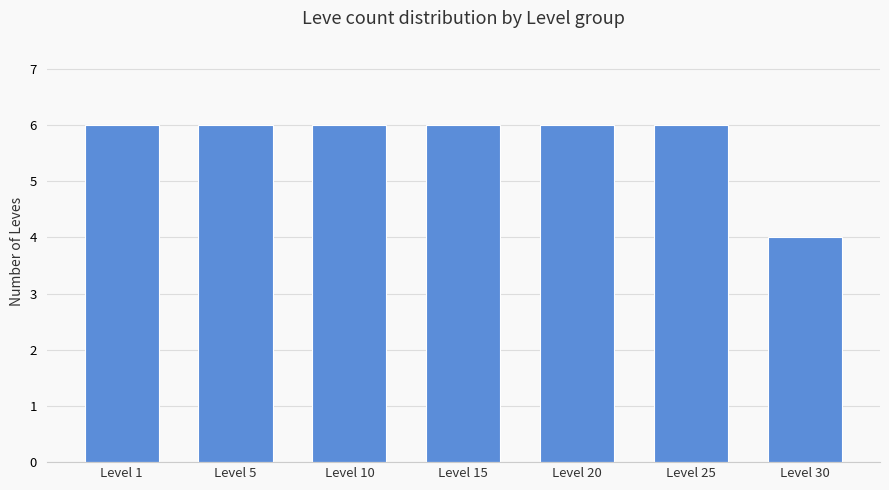

What is the approximate value at Level 10?

6